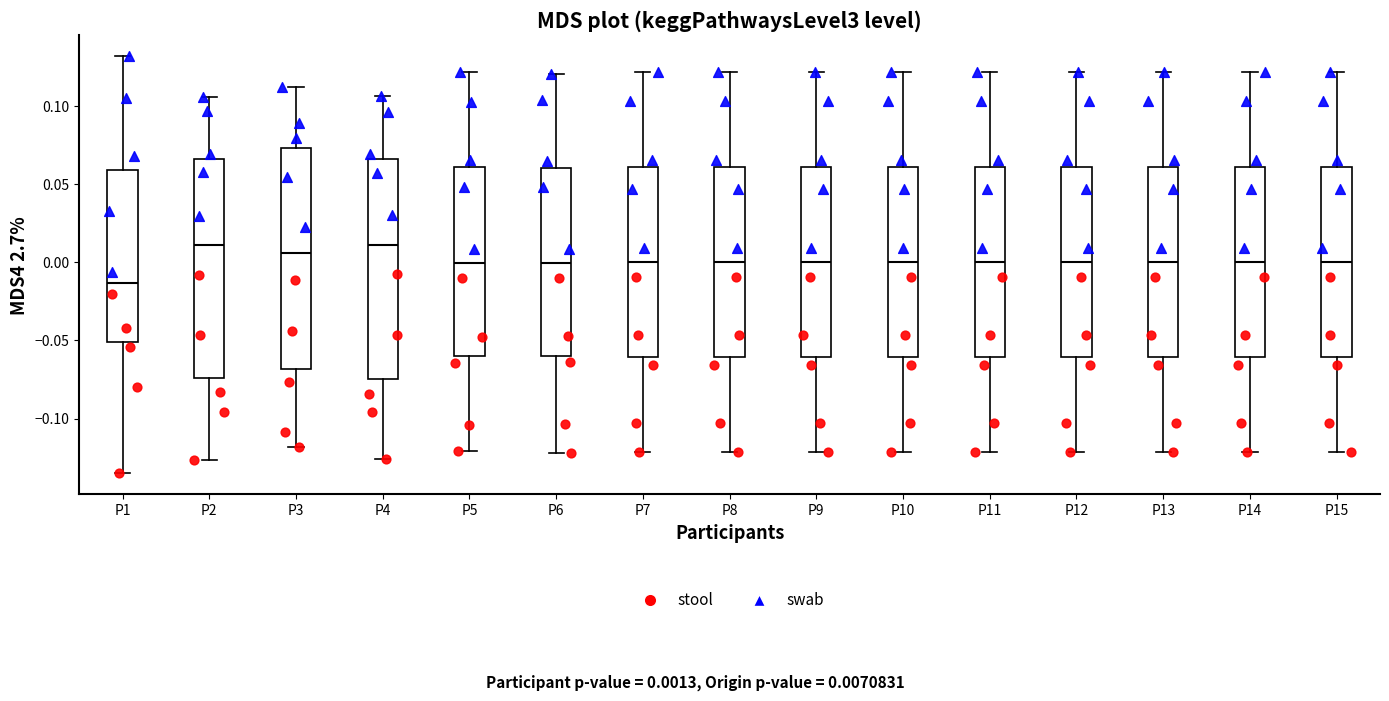

Reading left to right, transcribe this box plot: for each box, give where its median line is, the range the box spans, and where its two whiskers end, as read against the y-axis. The values are not printed on the chart, so give them approximately, as read against the axis.

P1: median -0.015, box -0.050 to 0.060, whiskers -0.135 to 0.130
P2: median 0.010, box -0.075 to 0.065, whiskers -0.125 to 0.105
P3: median 0.005, box -0.070 to 0.075, whiskers -0.120 to 0.110
P4: median 0.010, box -0.075 to 0.065, whiskers -0.125 to 0.105
P5: median 0.000, box -0.060 to 0.060, whiskers -0.120 to 0.120
P6: median 0.000, box -0.060 to 0.060, whiskers -0.120 to 0.120
P7: median 0.000, box -0.060 to 0.060, whiskers -0.120 to 0.120
P8: median 0.000, box -0.060 to 0.060, whiskers -0.120 to 0.120
P9: median 0.000, box -0.060 to 0.060, whiskers -0.120 to 0.120
P10: median 0.000, box -0.060 to 0.060, whiskers -0.120 to 0.120
P11: median 0.000, box -0.060 to 0.060, whiskers -0.120 to 0.120
P12: median 0.000, box -0.060 to 0.060, whiskers -0.120 to 0.120
P13: median 0.000, box -0.060 to 0.060, whiskers -0.120 to 0.120
P14: median 0.000, box -0.060 to 0.060, whiskers -0.120 to 0.120
P15: median 0.000, box -0.060 to 0.060, whiskers -0.120 to 0.120